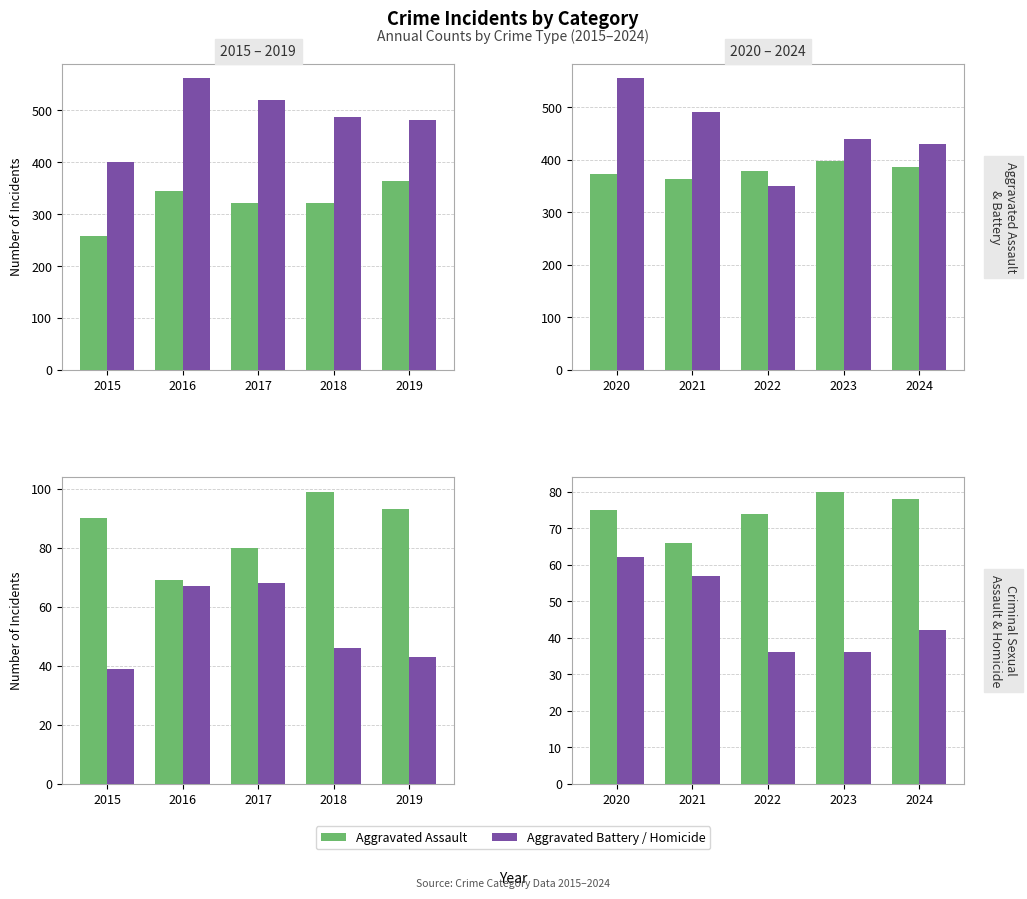

Which series has the widest spread of values?

Purple Series